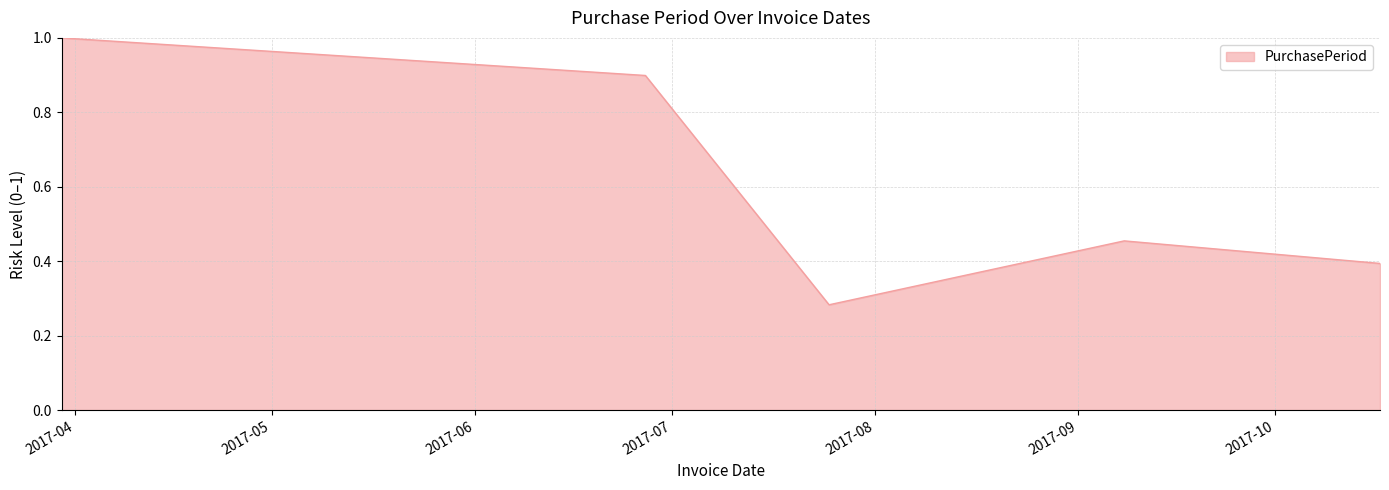

What is the average value?

0.6